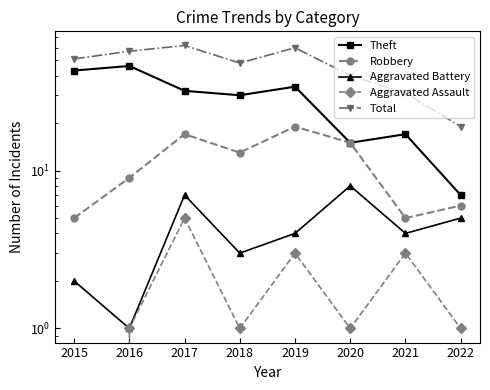

True or false: Aggravated Battery and Total cross at least once.

False